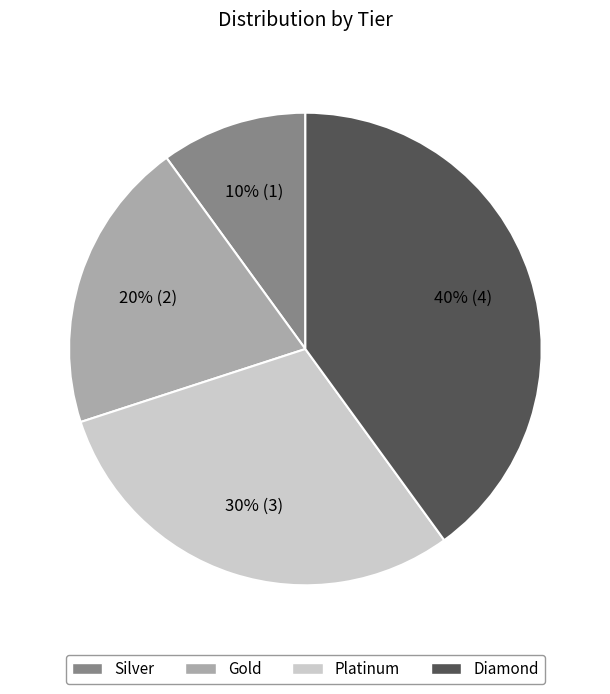

To the nearest percent, what is the average slice percentage?

25%